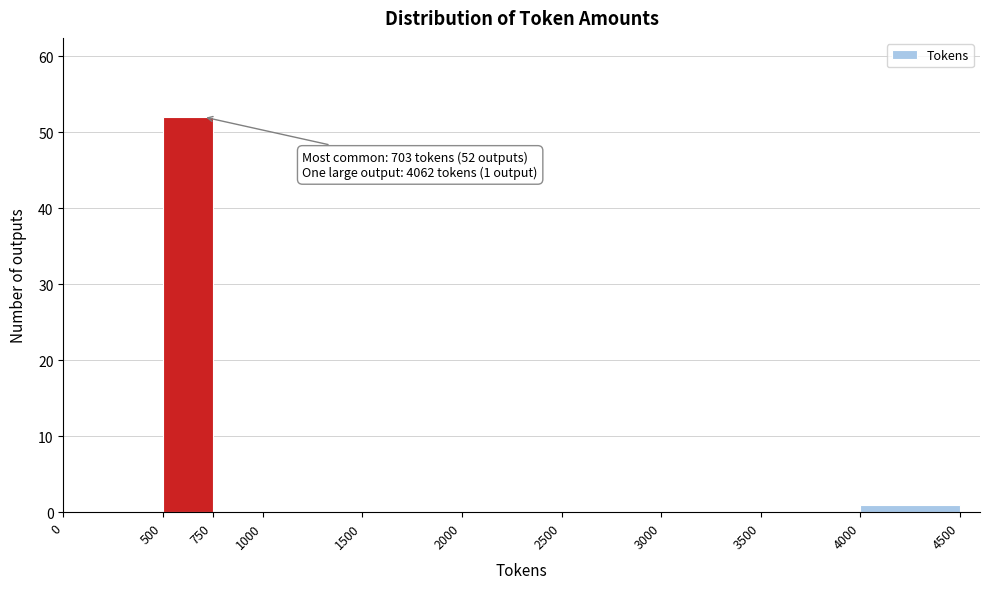

Which range on the x-axis has the tallest bar?

500 to 750